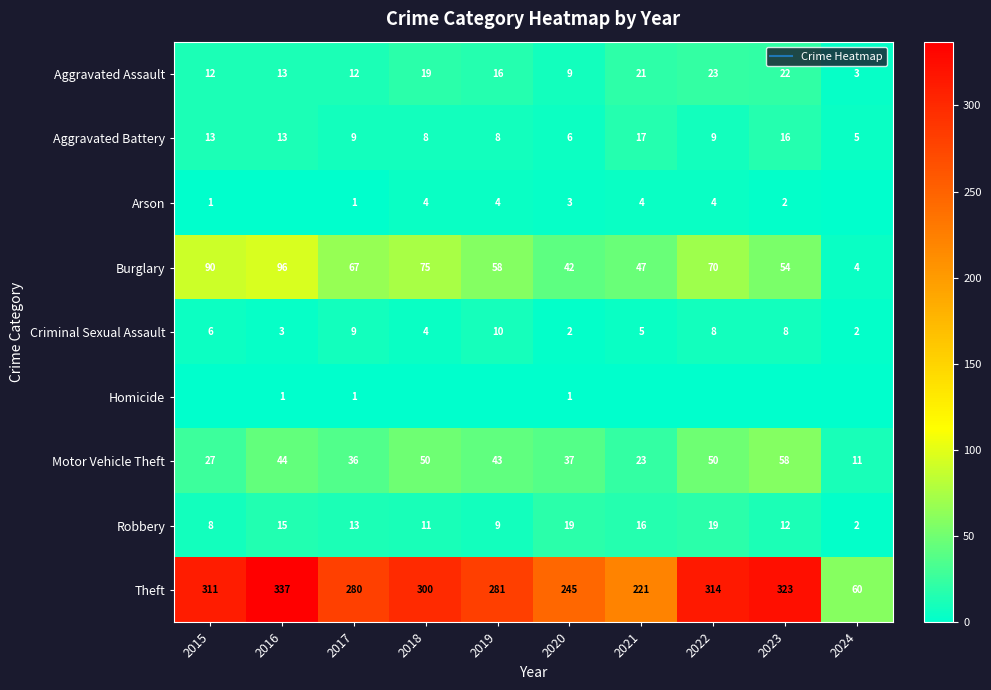

Is it true that Robbery equals 1 at 2024?

False